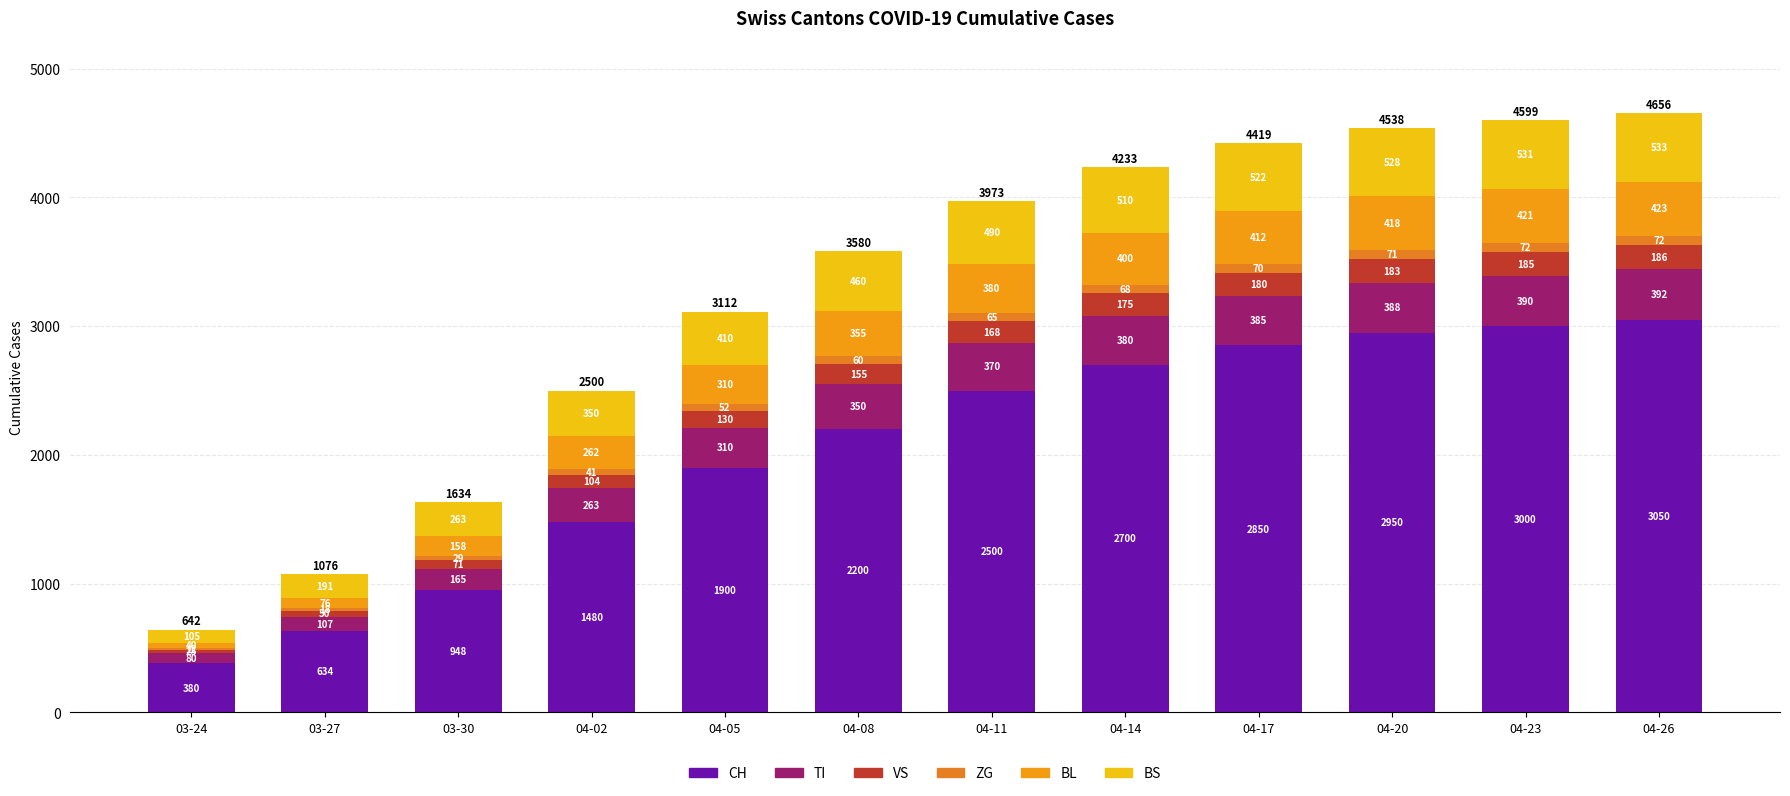

How many series are shown in this chart?

6